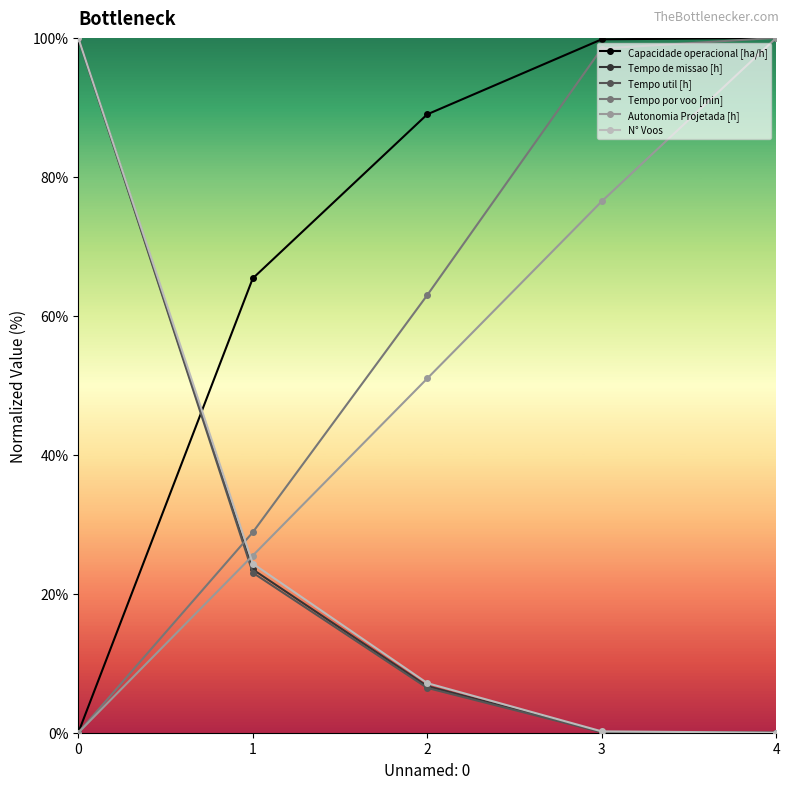

After their last crossing, which series has the higher values: Capacidade operacional [ha/h] or Tempo de missao [h]?

Capacidade operacional [ha/h]